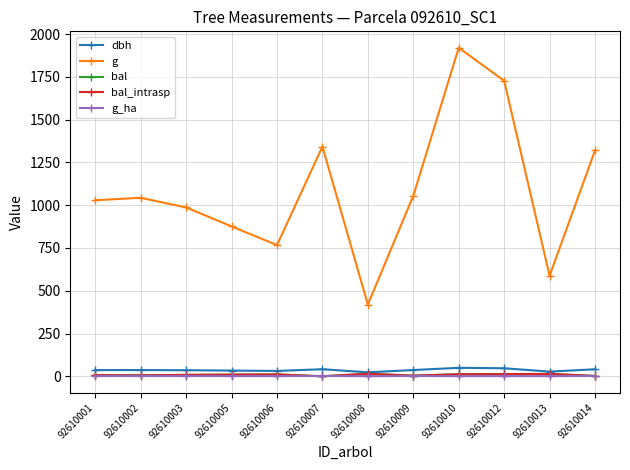

At how many categories does at least one series exceed 1777?

1